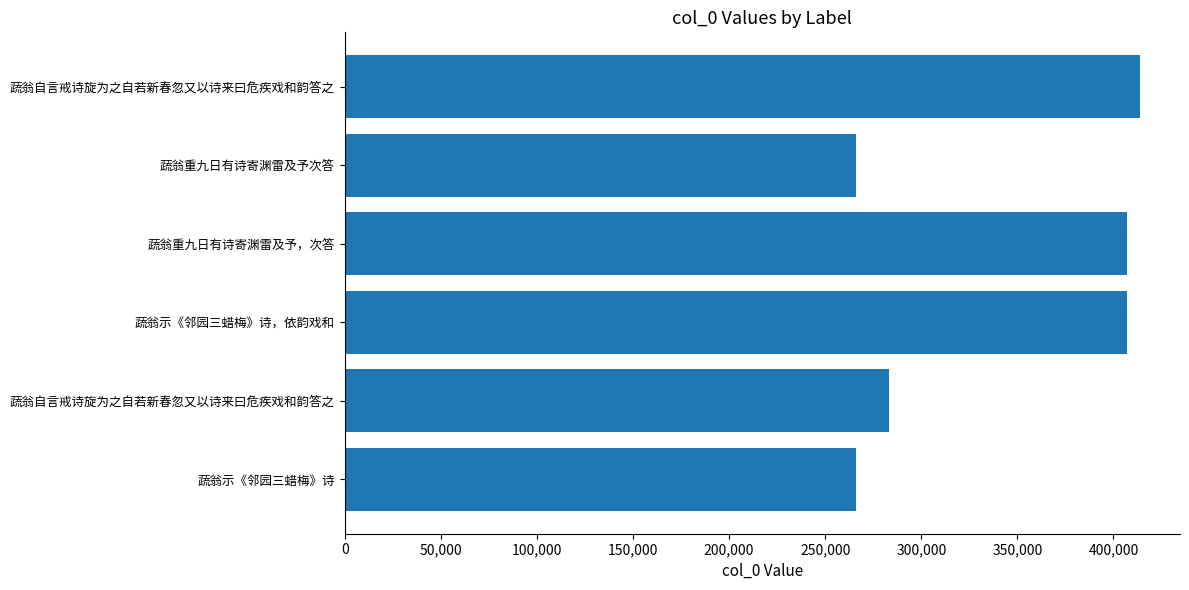

What is the average value?

340448